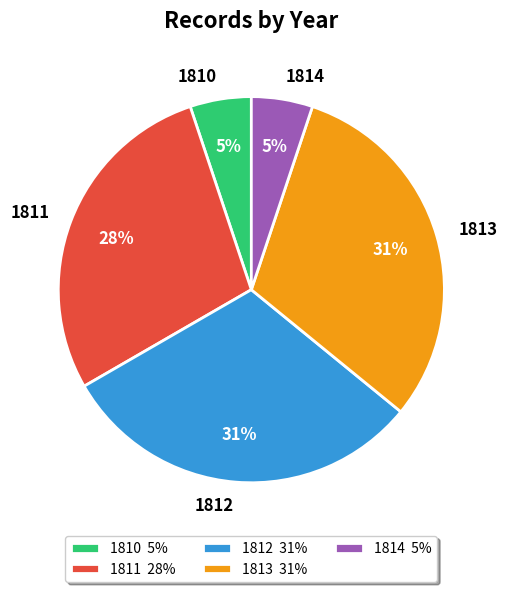

Is it true that 1811 is 28% of the pie?

True